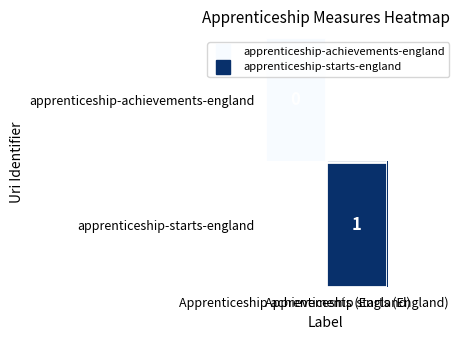

Rank the series at Apprenticeship starts (England) from lowest to highest value.

apprenticeship-achievements-england, apprenticeship-starts-england